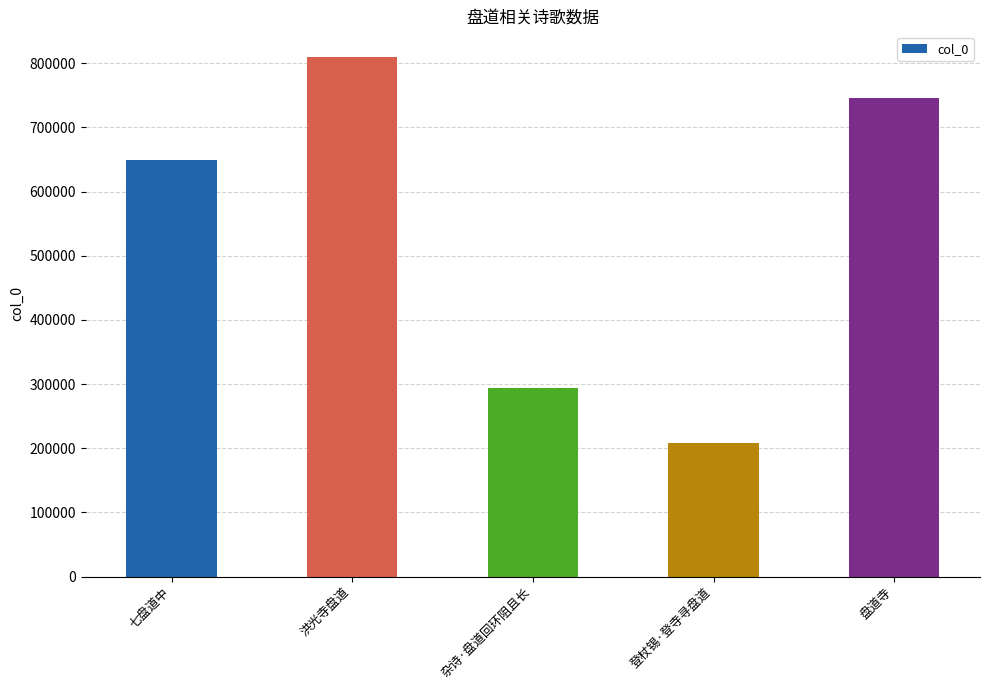

List the labels in order of value, smallest first.

登杖锡·登寺寻盘道, 杂诗·盘道回环阻且长, 七盘道中, 盘道寺, 洪光寺盘道